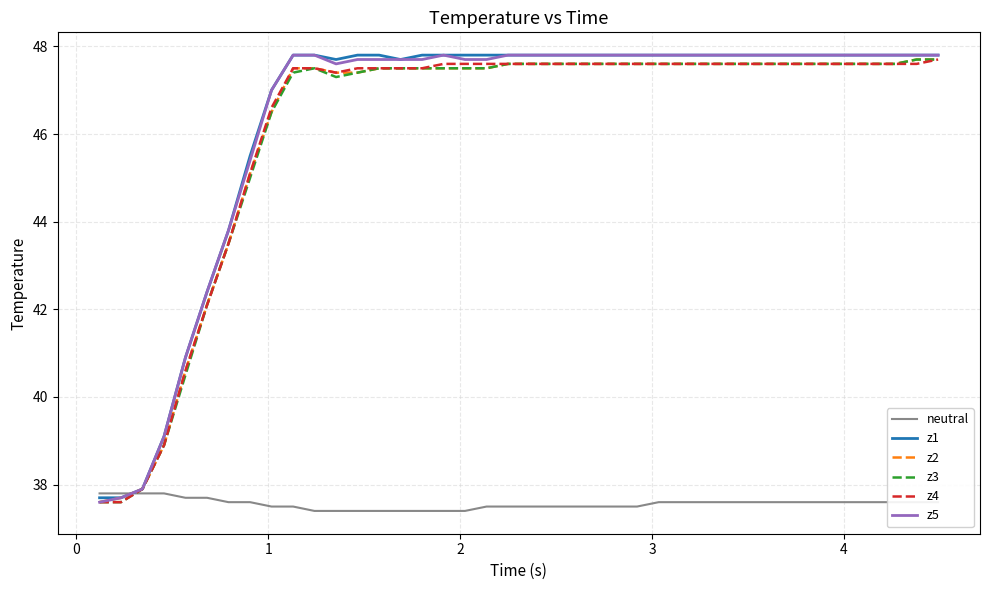

What is the minimum value for z2?

37.6